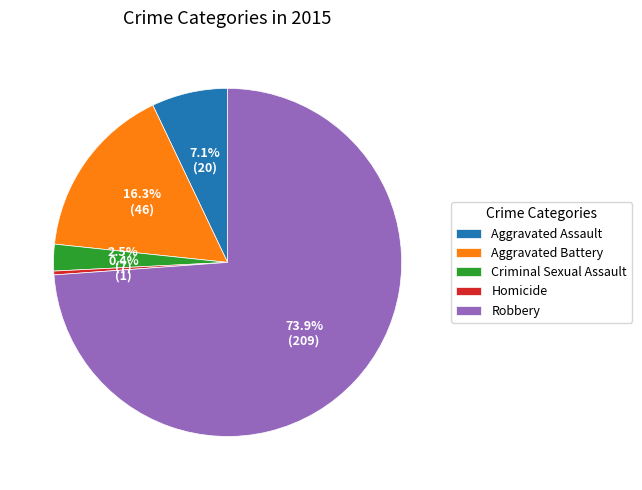

Which category has the biggest portion of the pie?

Robbery